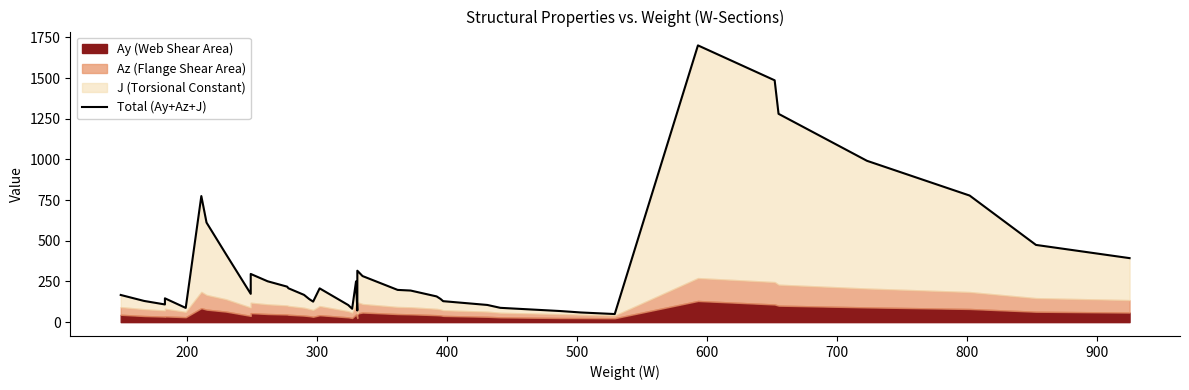

How many points are lower than both their immediate neighbors (excluding endpoints)?

7